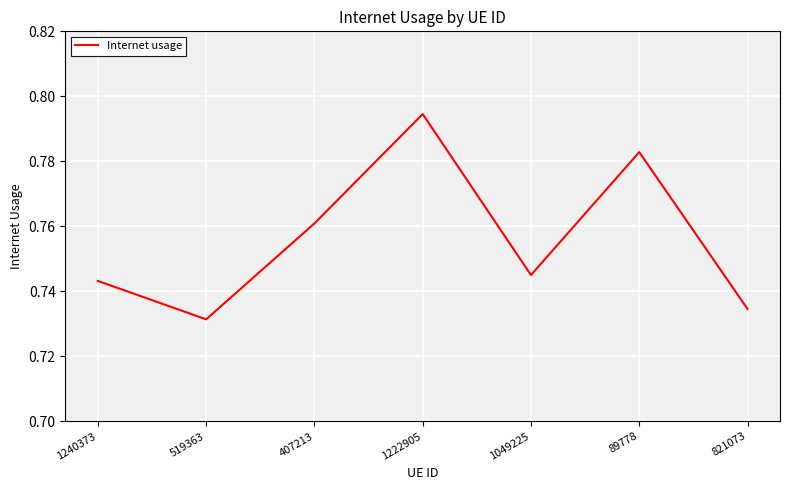

What is the sum of the values at 519363 and 1240373?

1.5